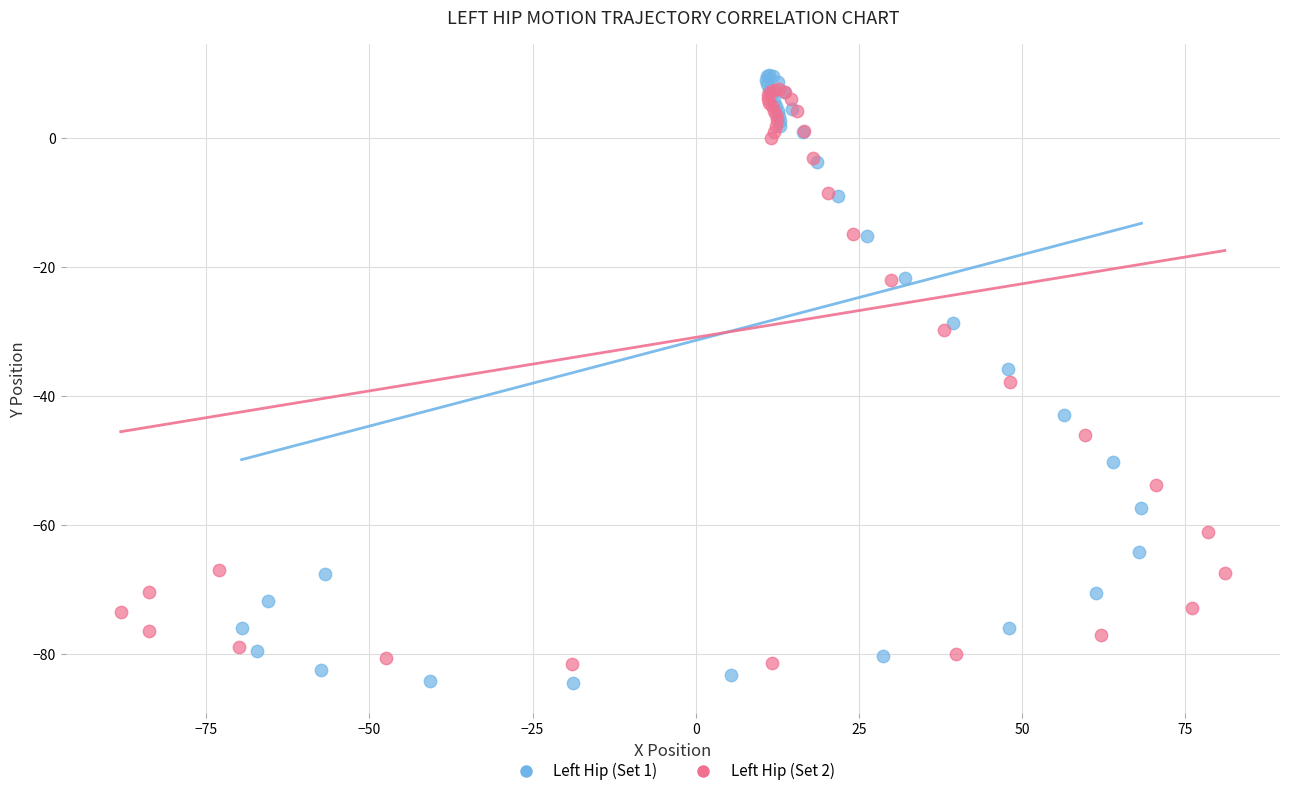

Which series contains the lowest Y value?

Left Hip (Set 1)